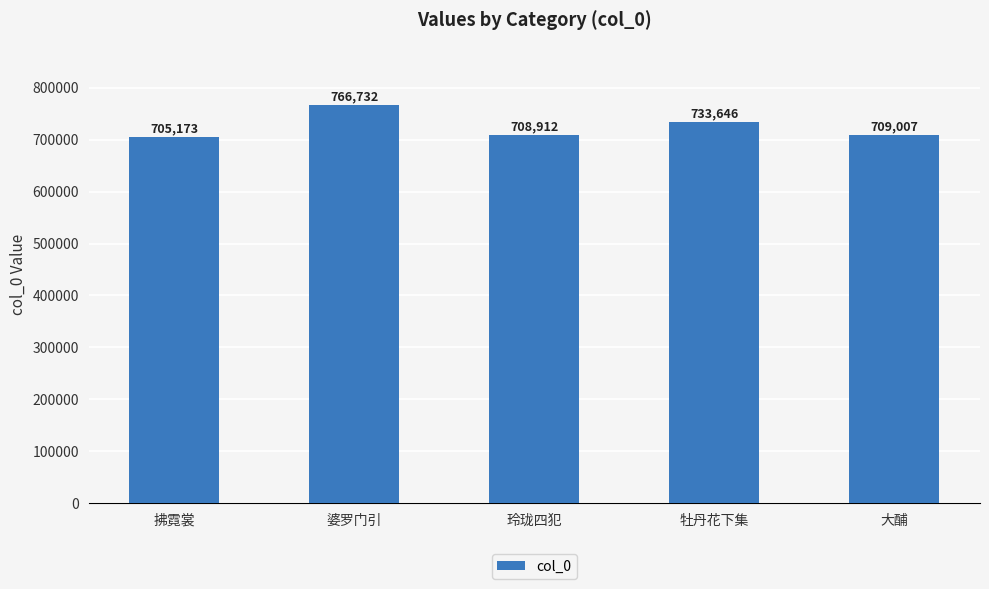

Read the value at 大酺, to the nearest 10.

709010